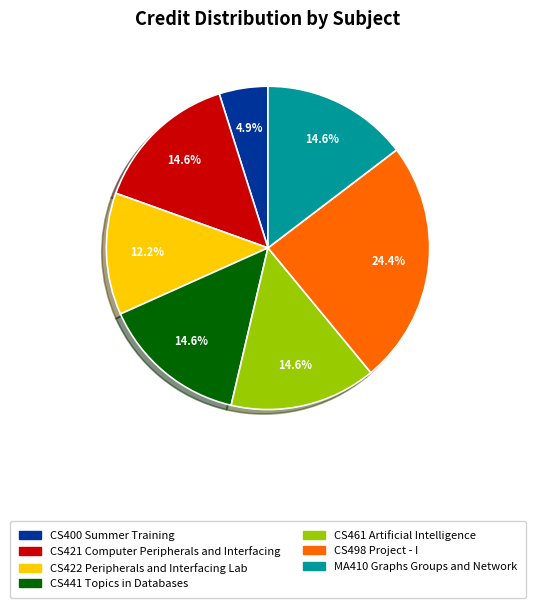

How many segments does this pie chart have?

7